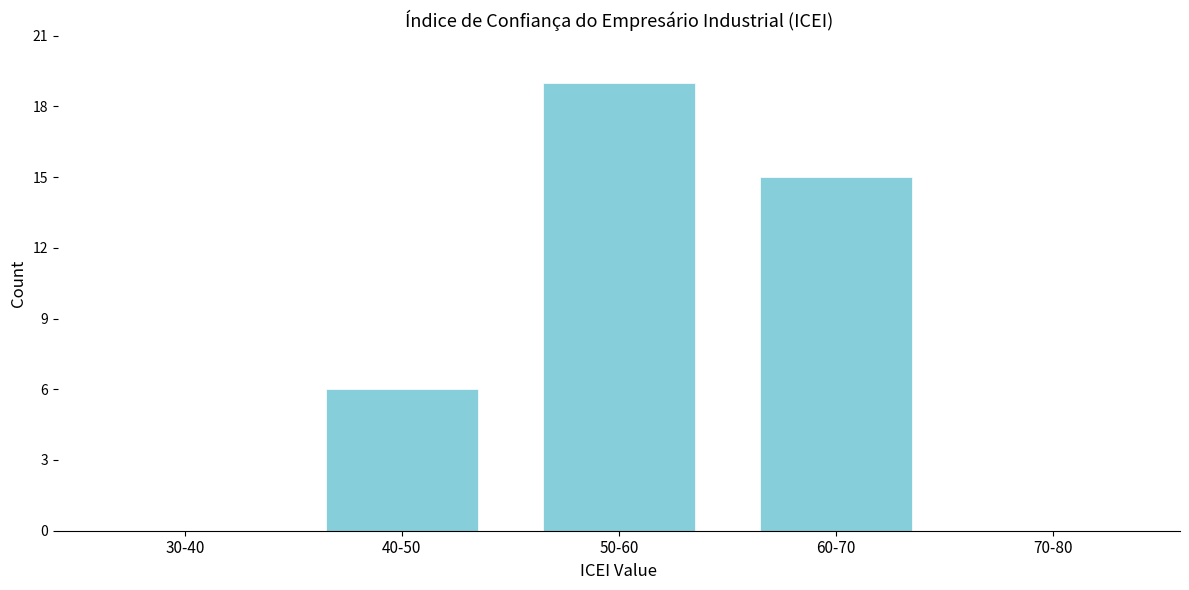

Reading left to right, what are all the values shown in this chart?

30-40=0	40-50=6	50-60=19	60-70=15	70-80=0